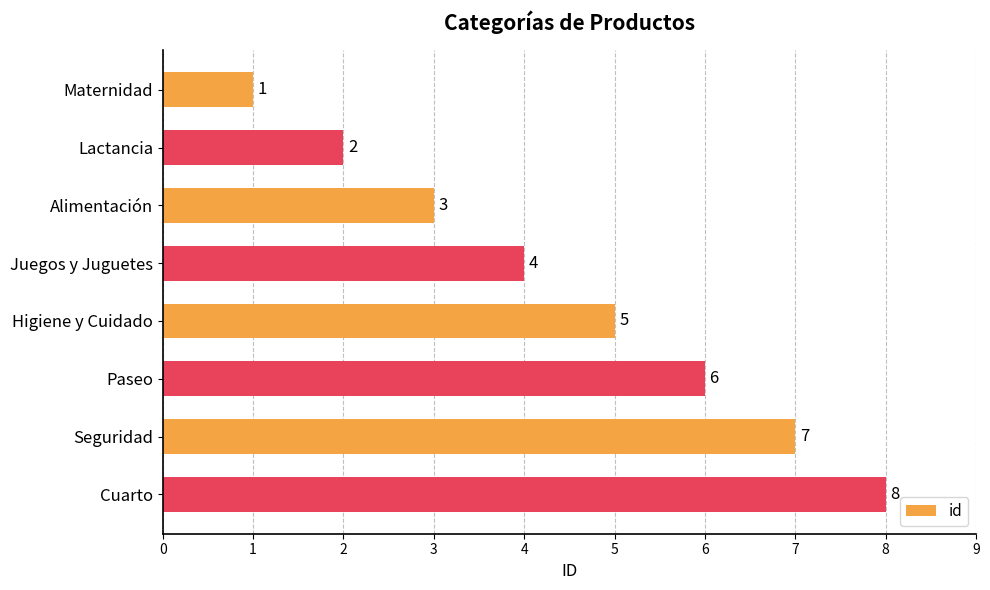

Approximately how many times larger is the value at Seguridad compared to Higiene y Cuidado?

1.4